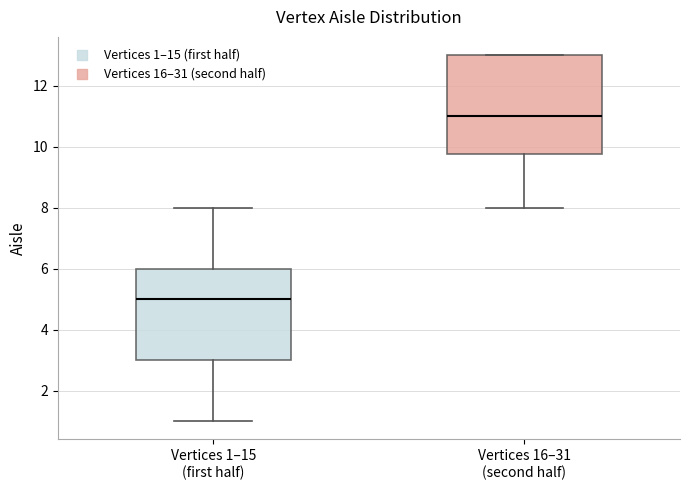

Comparing the boxes themselves (not the whiskers), which one is the tallest?

Vertices 16–31 (second half)